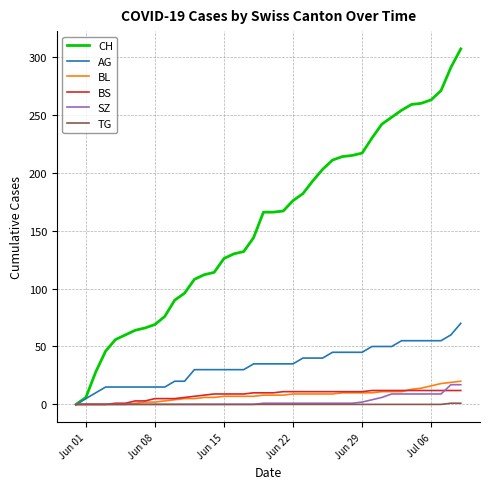

What is the maximum value shown in the chart?

307